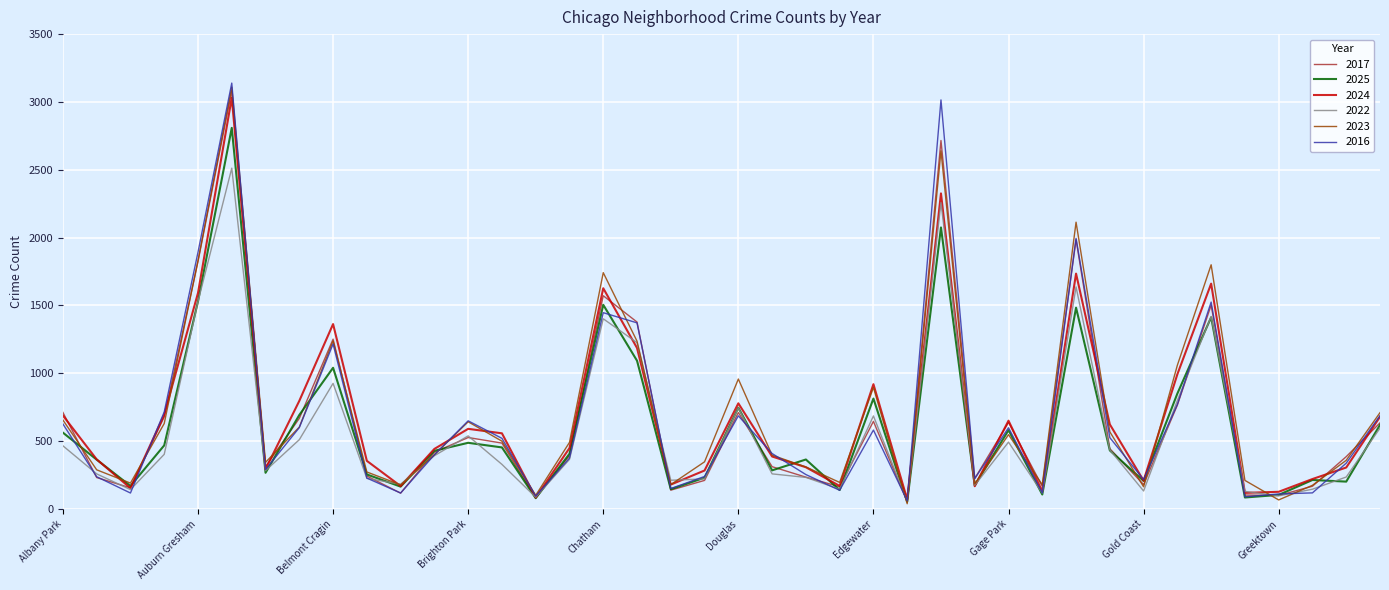

Which series has the largest range (max minus min)?

2016